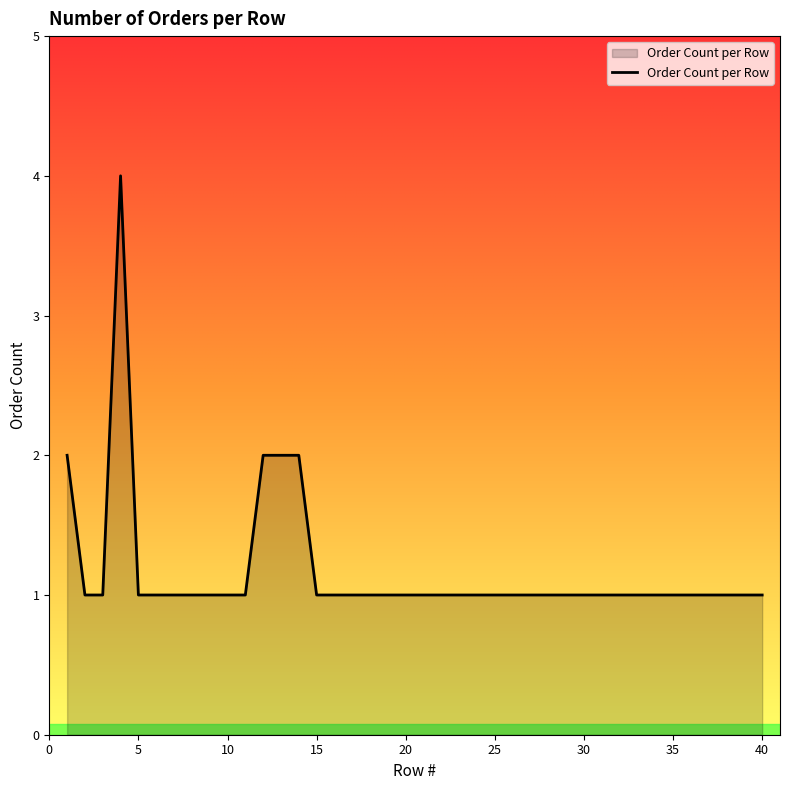

Reading left to right, list all the values displayed in this chart.

2	1	1	4	1	1	1	1	1	1	1	2	2	2	1	1	1	1	1	1	1	1	1	1	1	1	1	1	1	1	1	1	1	1	1	1	1	1	1	1